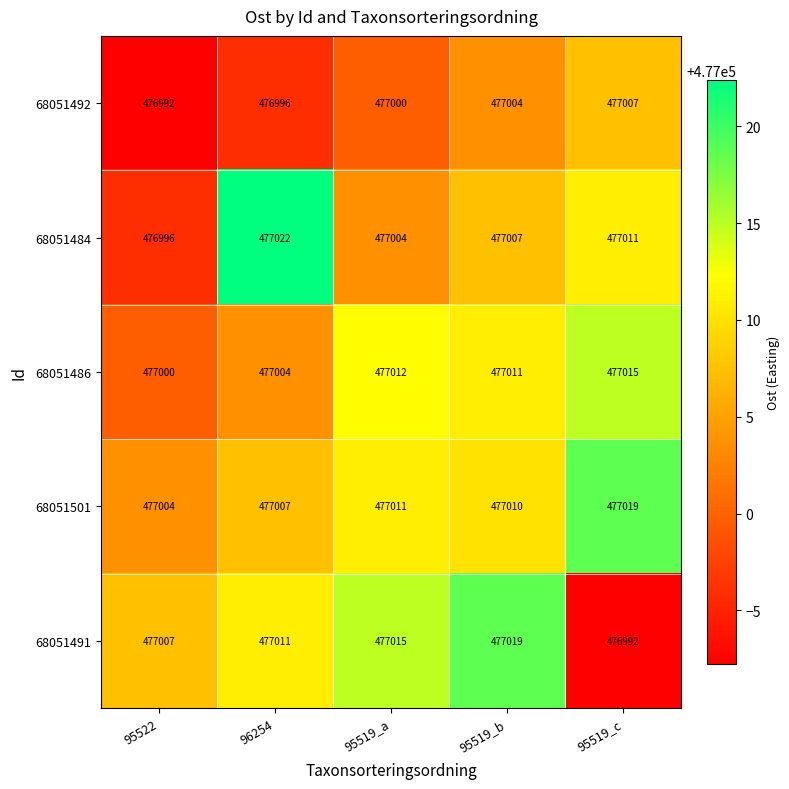

Between 96254 and 95519_a, which series saw the biggest shift?

68051484